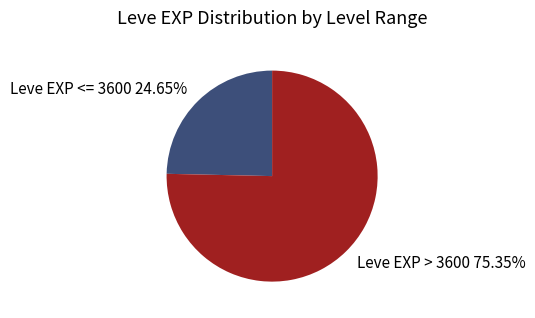

Rank the categories by value from highest to lowest.

Leve EXP > 3600 75.35%, Leve EXP <= 3600 24.65%